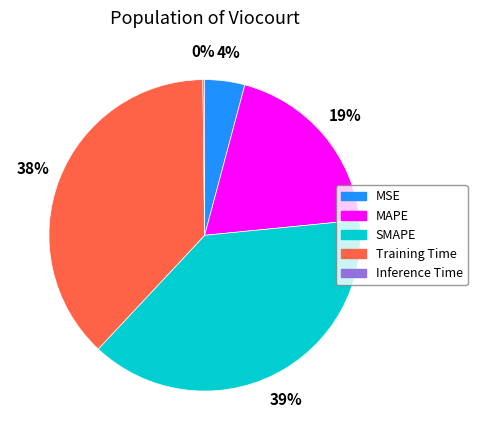

Which slice is the largest?

SMAPE